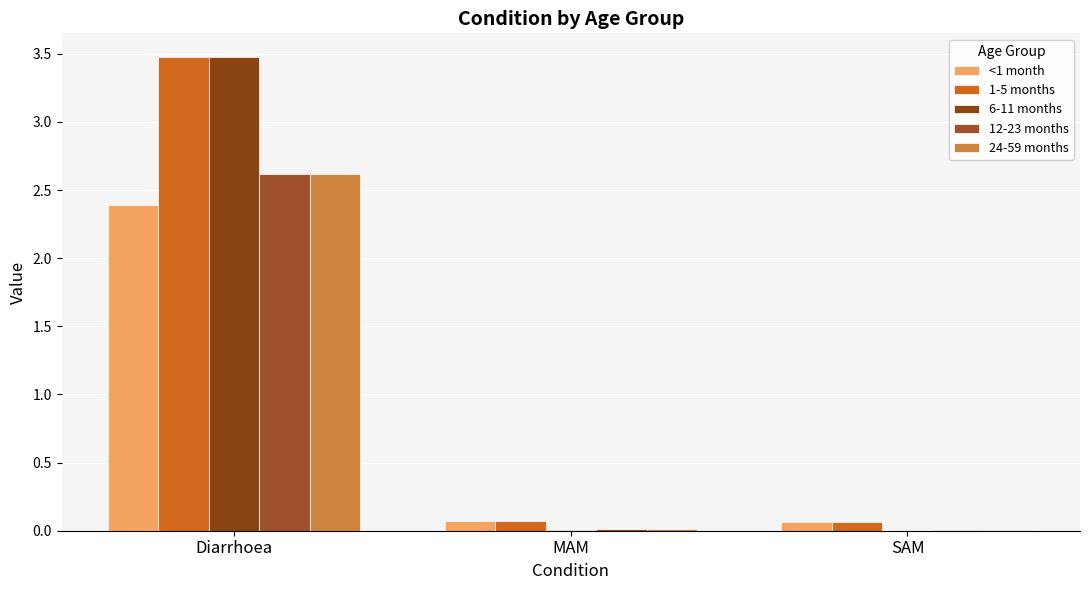

How many categories are shown in the chart?

3